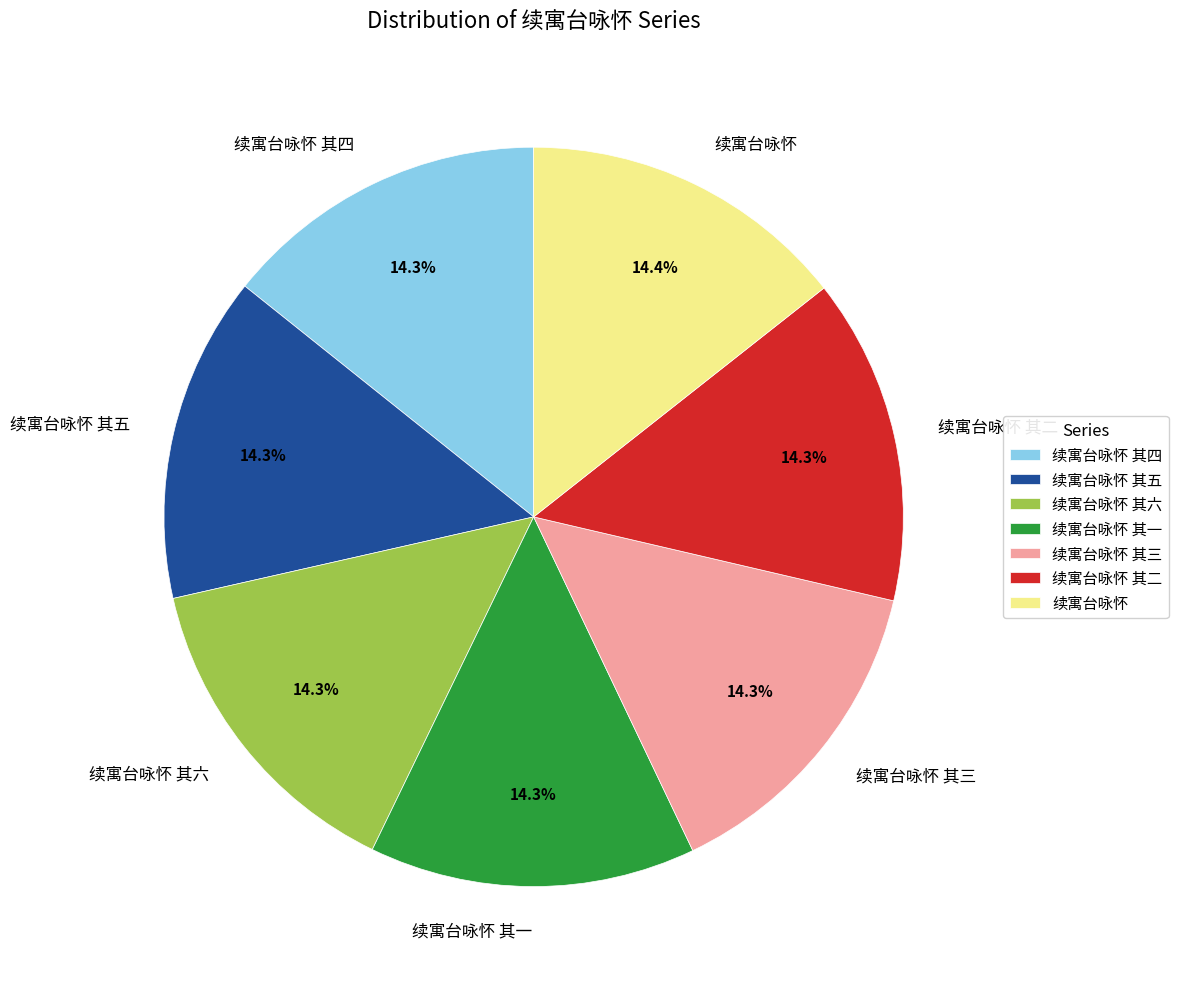

What percentage is NOT represented by 续寓台咏怀 其六?

85.7%